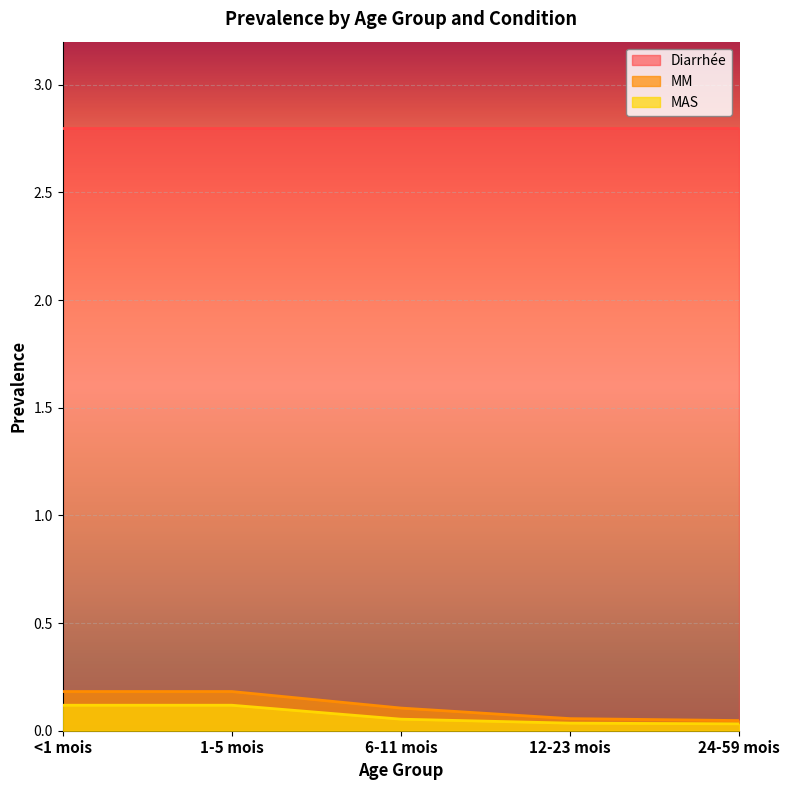

How many distinct data groups are displayed?

3